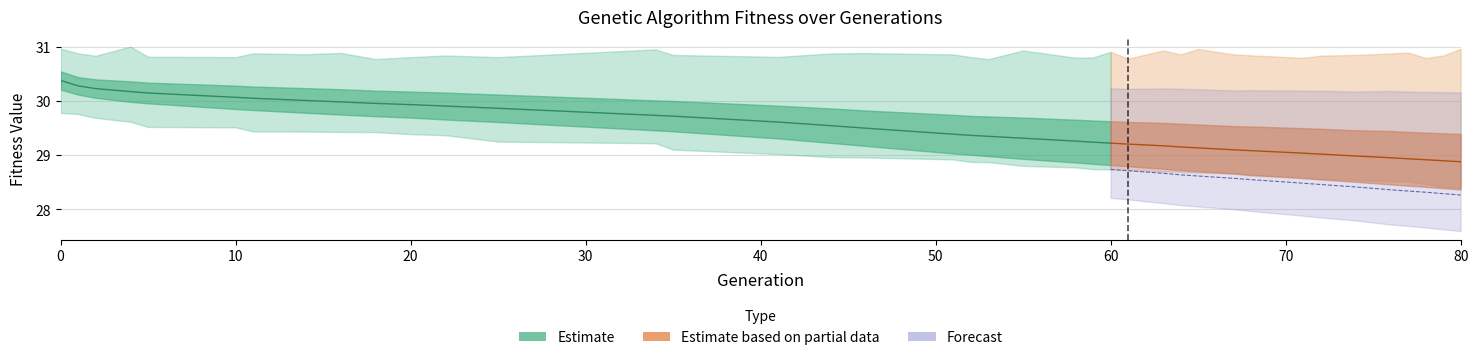

Between 61 and 1, which is larger?

1